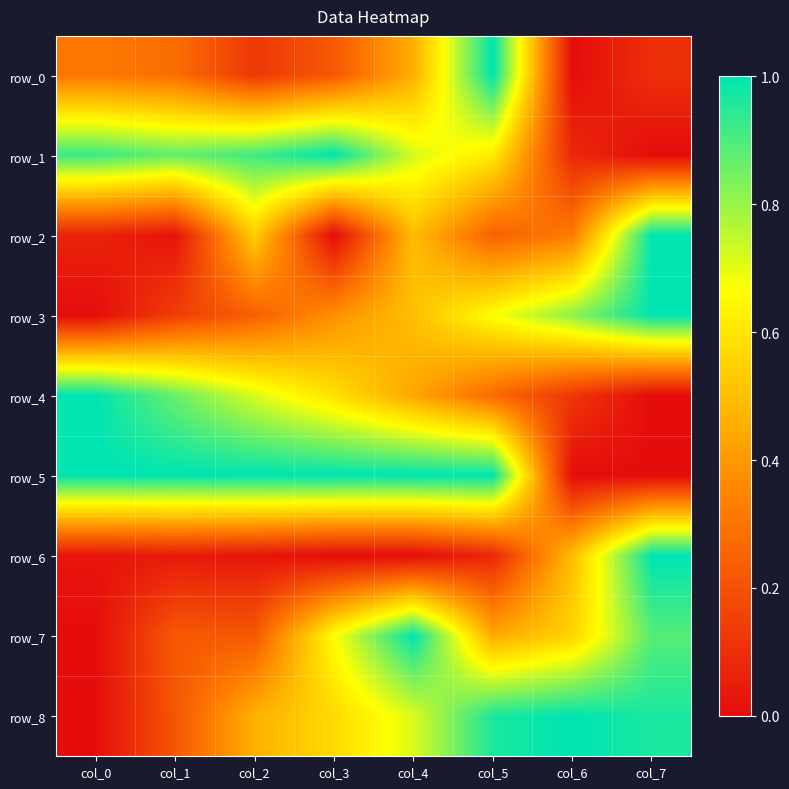

Which series has the widest spread of values?

row_0